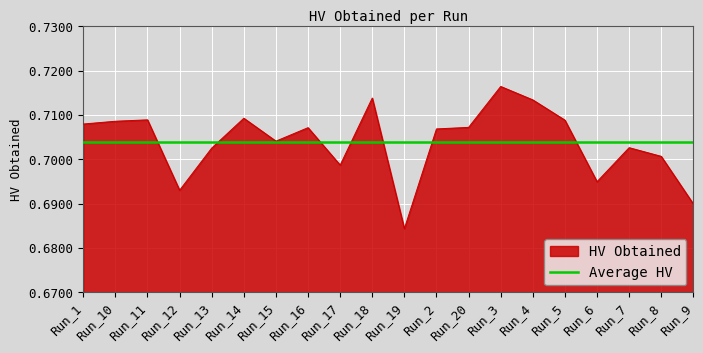

How many interior local peaks (higher than both neighbors) does the data have?

6